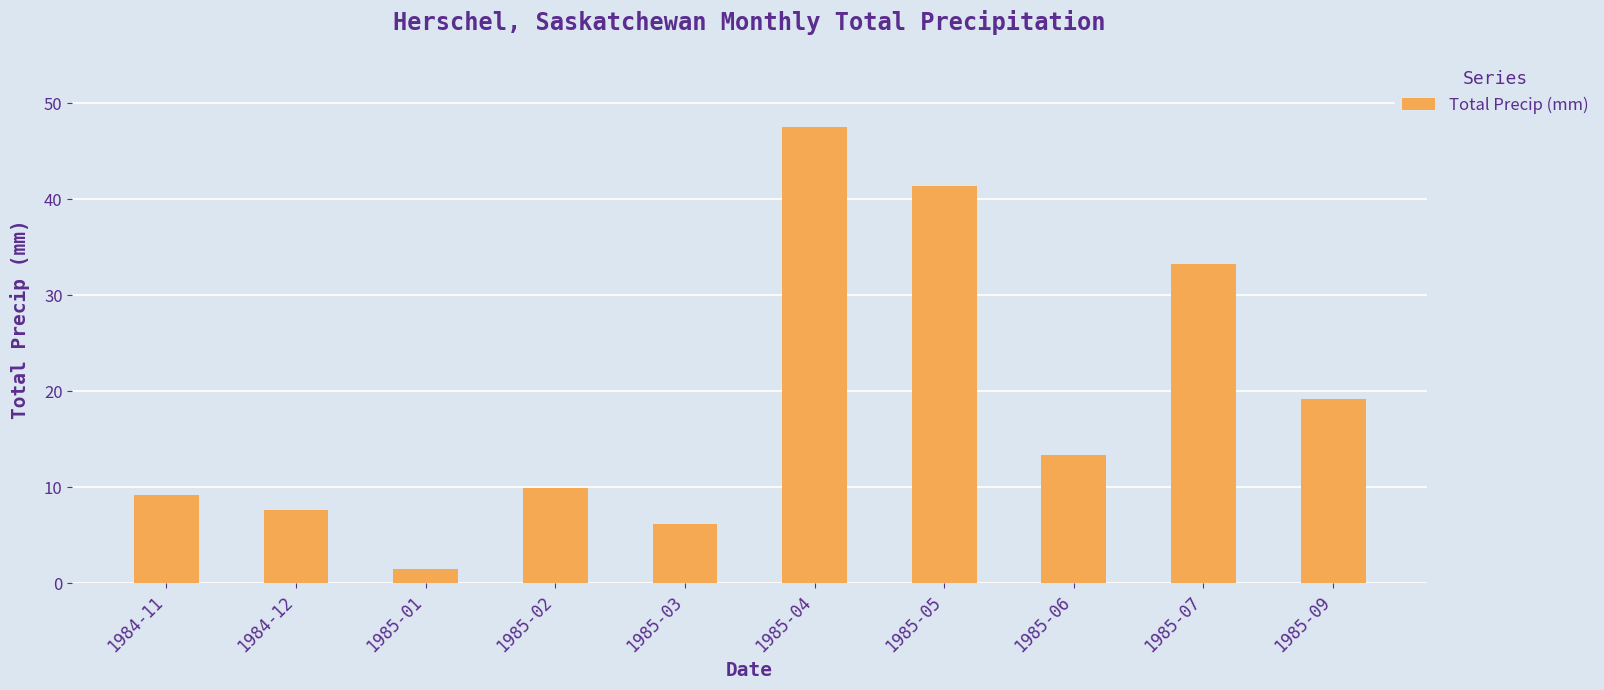

At which label does the data first exceed 13?

1985-04